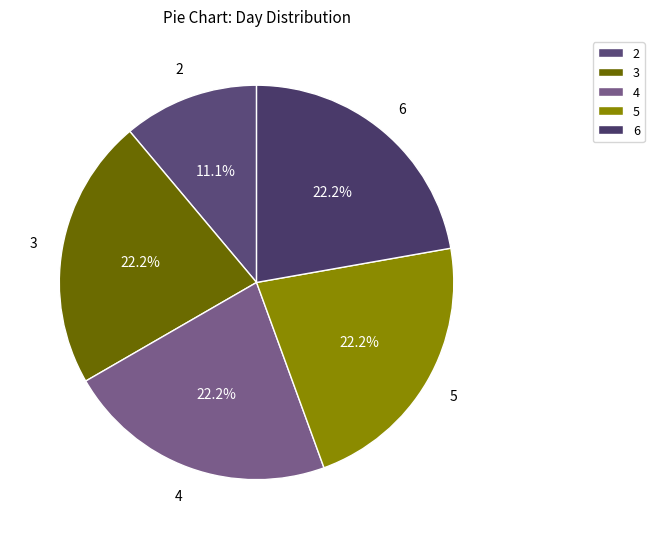

Which has a higher value, 5 or 2?

5